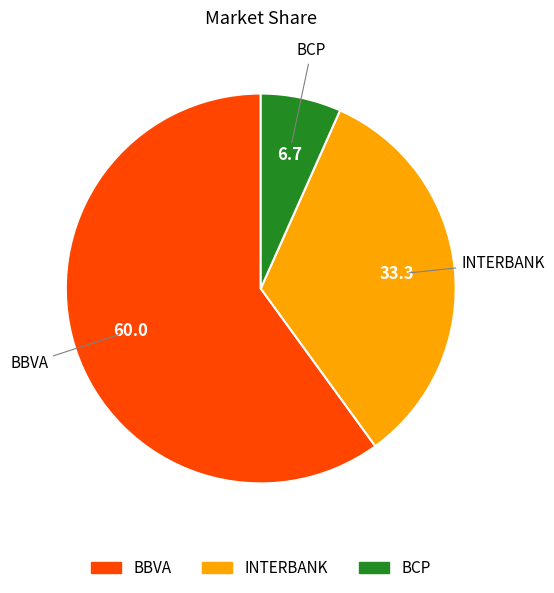

True or false: BBVA accounts for 50% of the total.

False